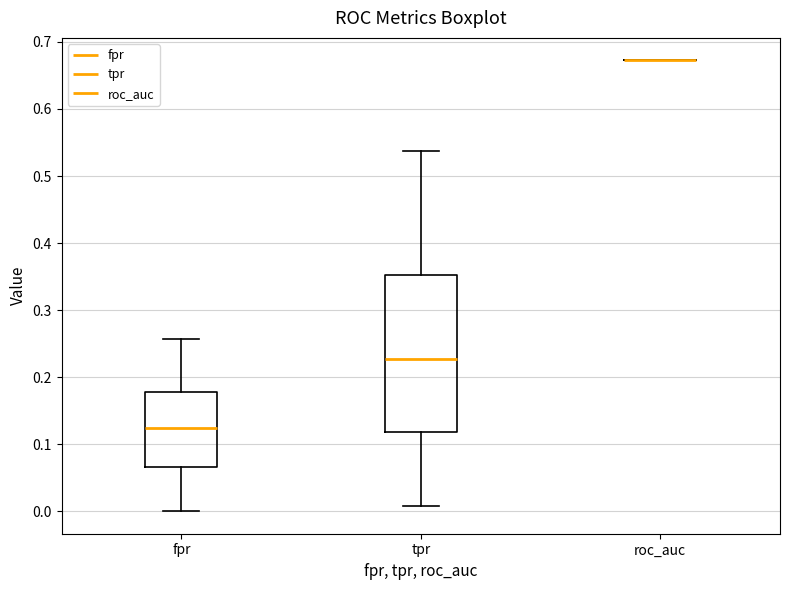

Comparing the boxes themselves (not the whiskers), which one is the tallest?

tpr